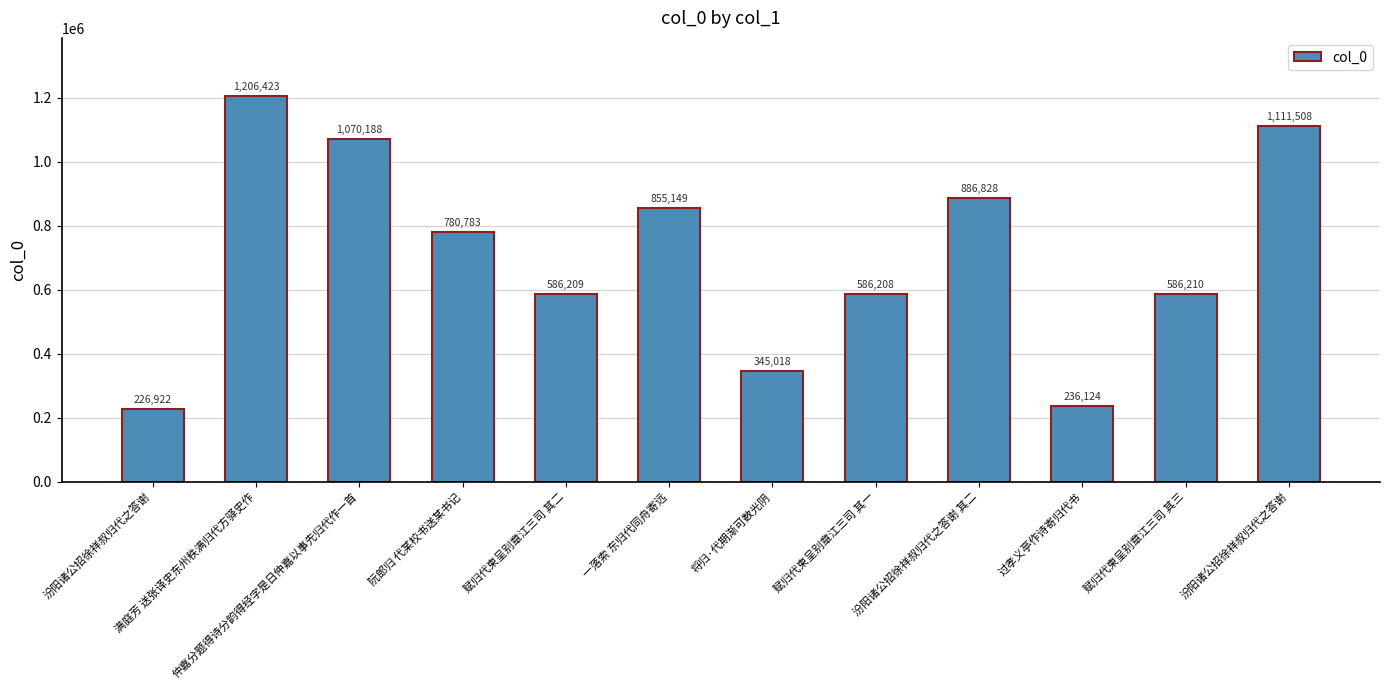

What is the label of the 10th bar from the left?

过孝义亭作诗寄归代书